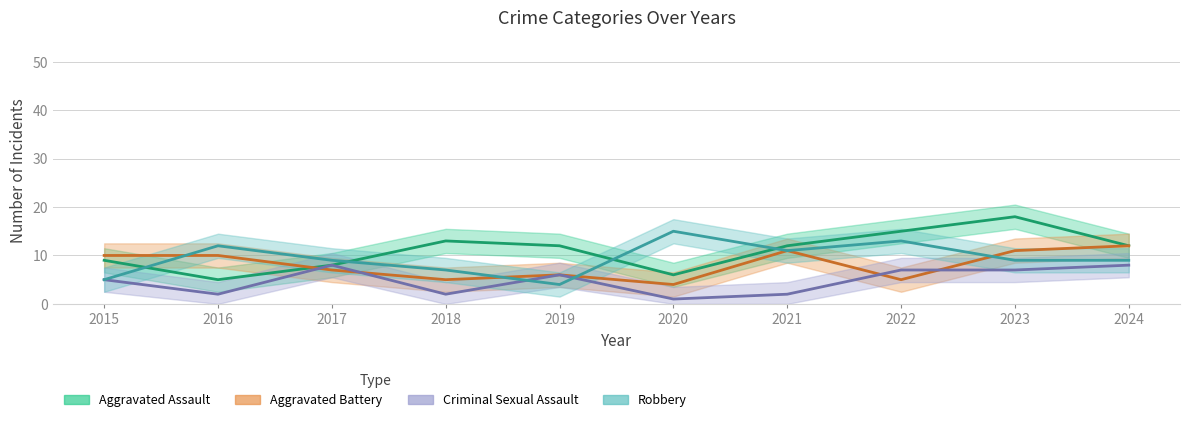

The Aggravated Assault series shows 12 at 2015. True or false?

False